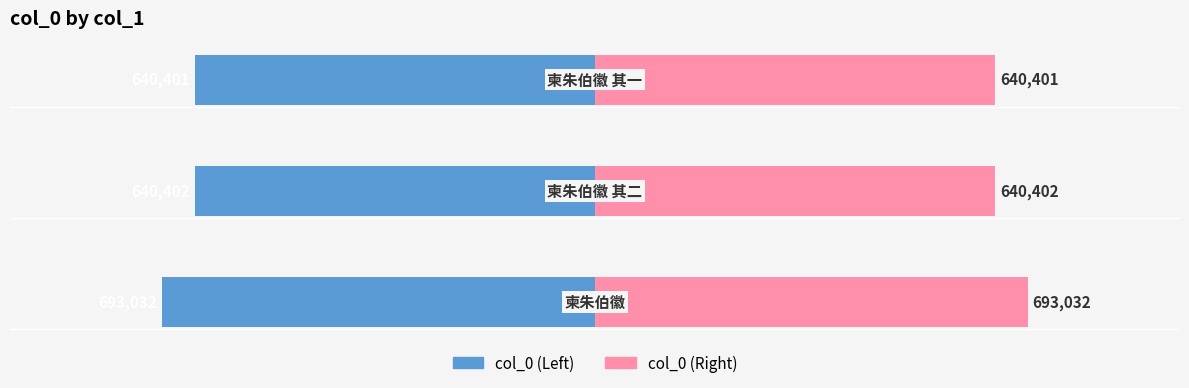

How many values in the col_0 (left) series are below -640402?

1